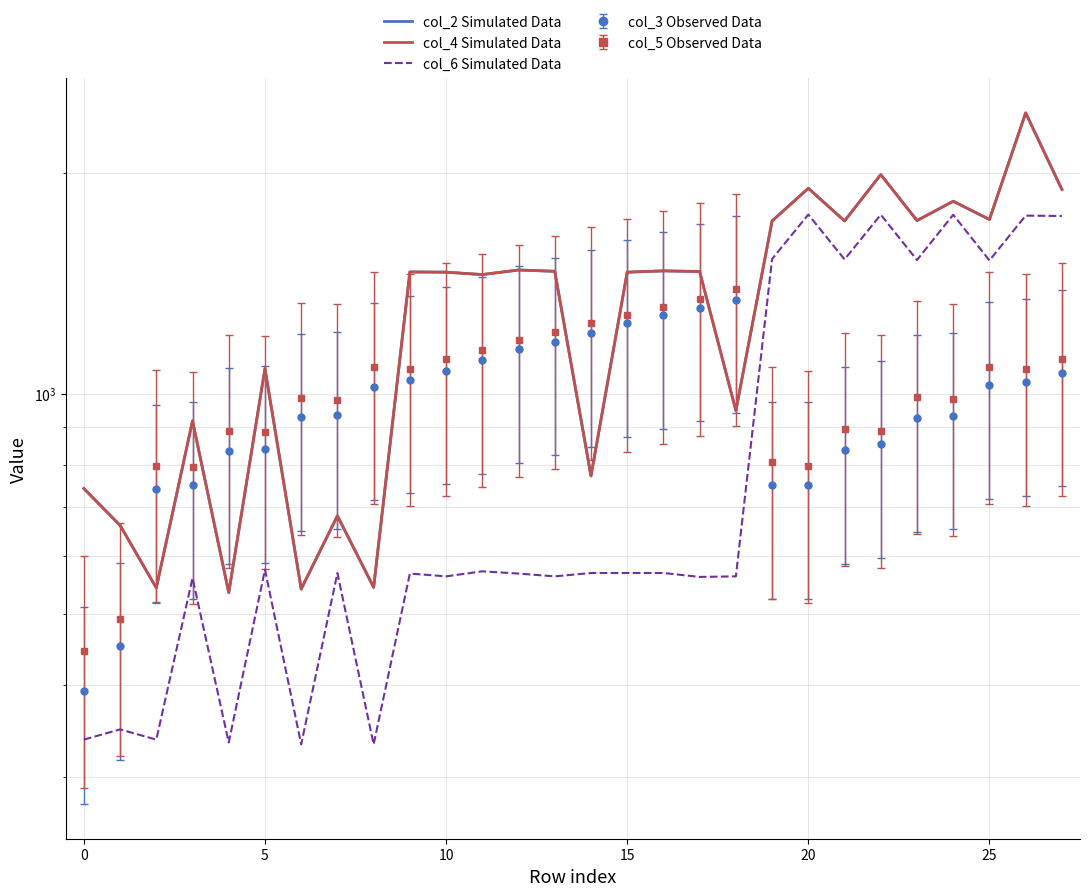

What is the spread (max minus min) of values at 24?

76